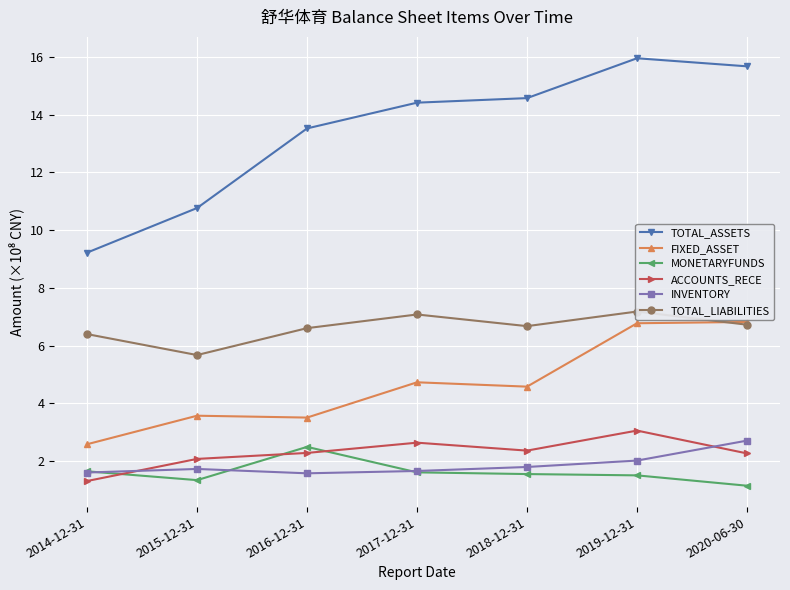

The INVENTORY series shows 3.0 at 2017-12-31. True or false?

False